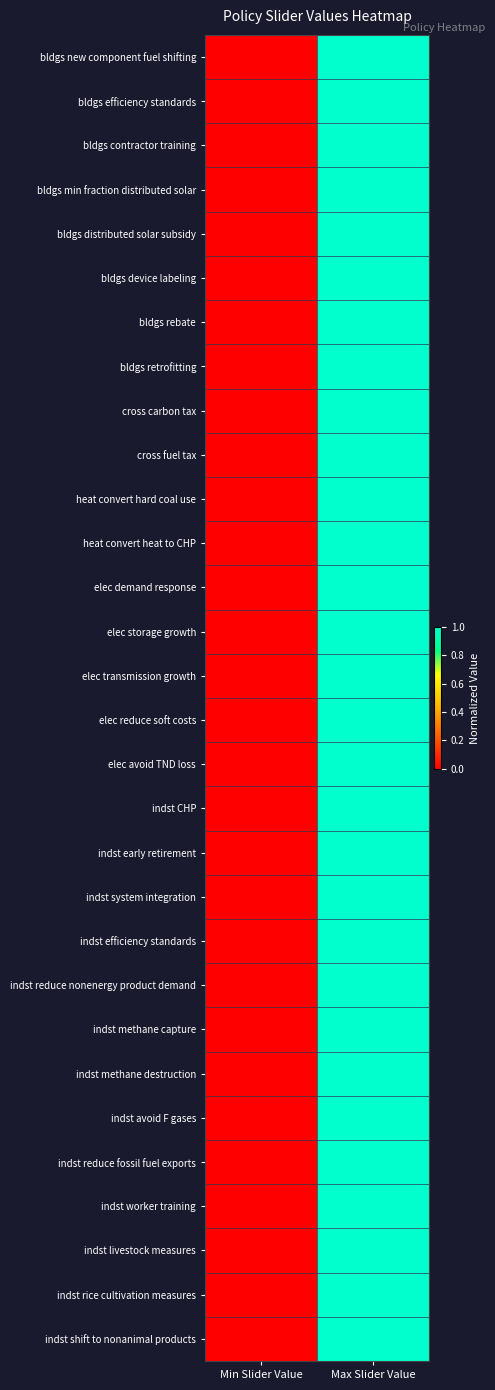

Rank the series by their maximum value, from highest to lowest.

bldgs new component fuel shifting, bldgs efficiency standards, bldgs contractor training, bldgs min fraction distributed solar, bldgs distributed solar subsidy, bldgs device labeling, bldgs rebate, bldgs retrofitting, cross carbon tax, cross fuel tax, heat convert hard coal use, heat convert heat to CHP, elec demand response, elec storage growth, elec transmission growth, elec reduce soft costs, elec avoid TND loss, indst CHP, indst early retirement, indst system integration, indst efficiency standards, indst reduce nonenergy product demand, indst methane capture, indst methane destruction, indst avoid F gases, indst reduce fossil fuel exports, indst worker training, indst livestock measures, indst rice cultivation measures, indst shift to nonanimal products